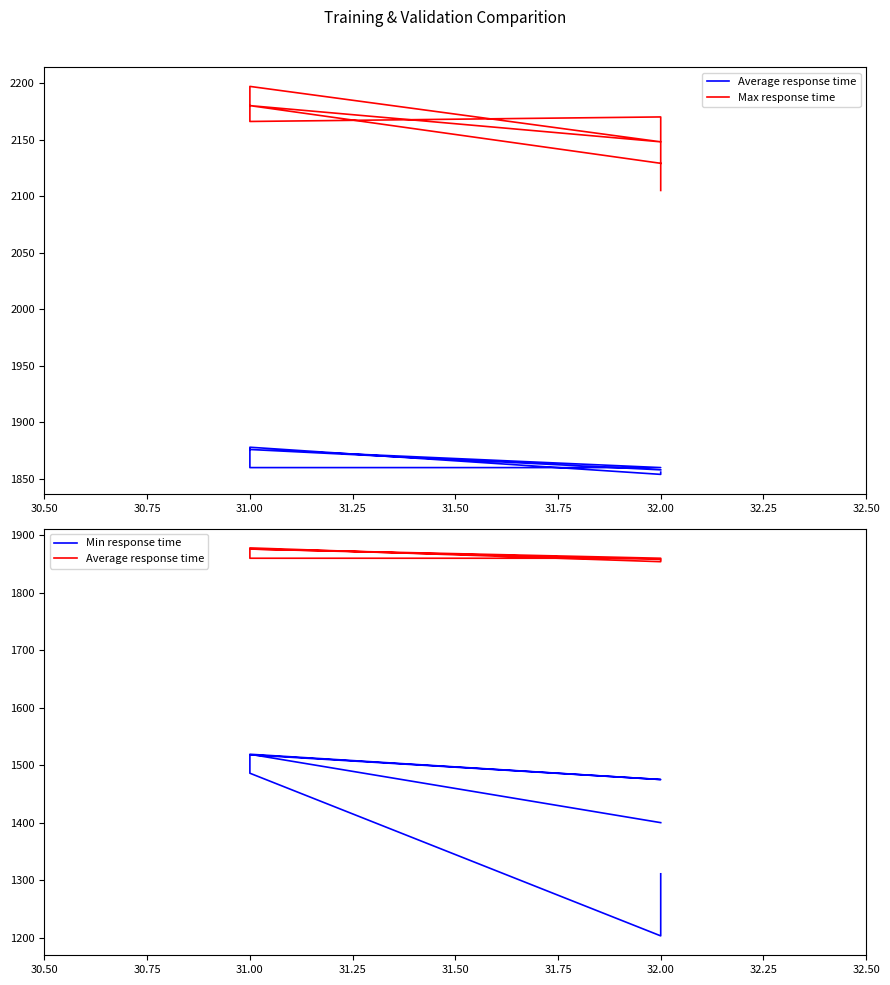

In Min response time, how many points are higher than both neighbors (excluding endpoints)?

2